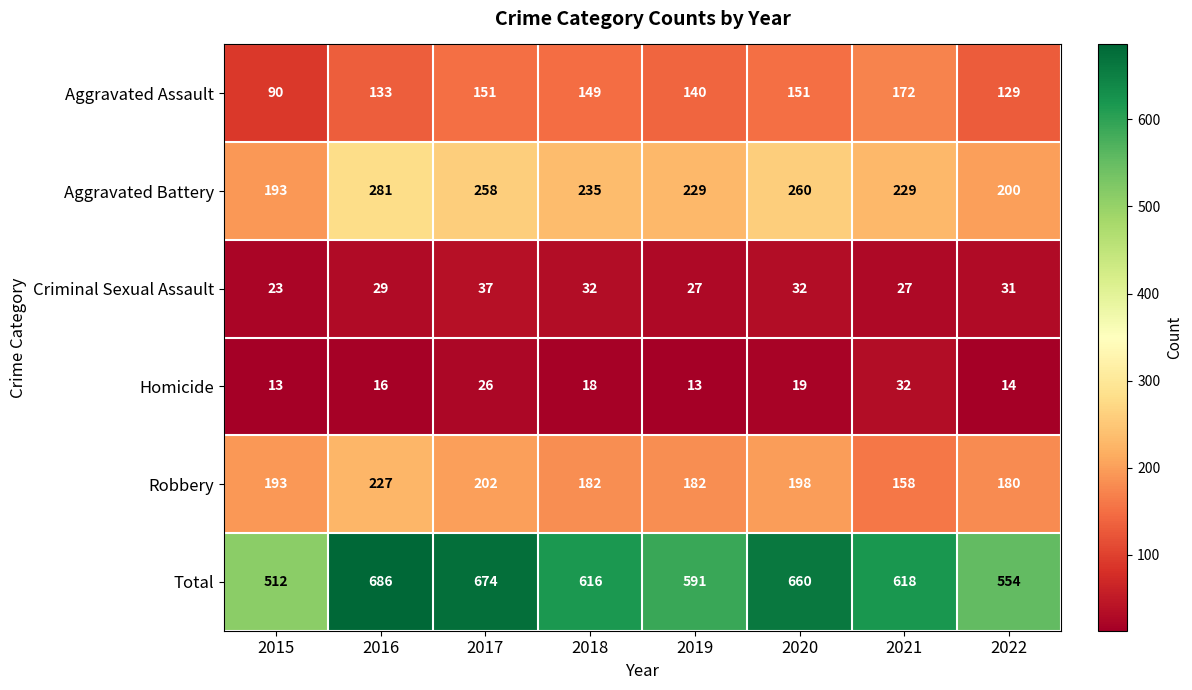

Count the number of categories in the chart.

8